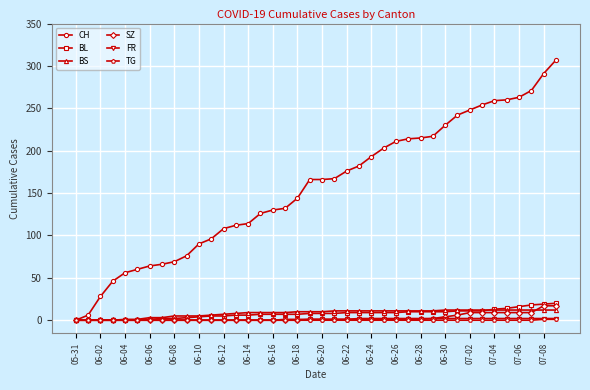

At how many categories does at least one series exceed 221?

10